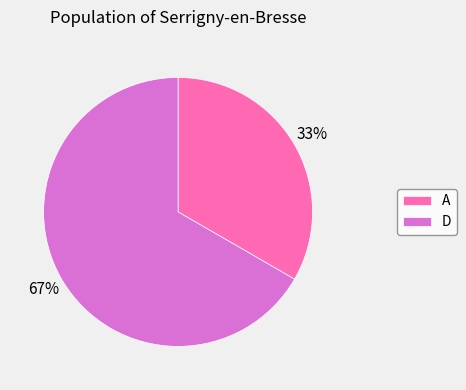

Is it true that D is 61% of the pie?

False